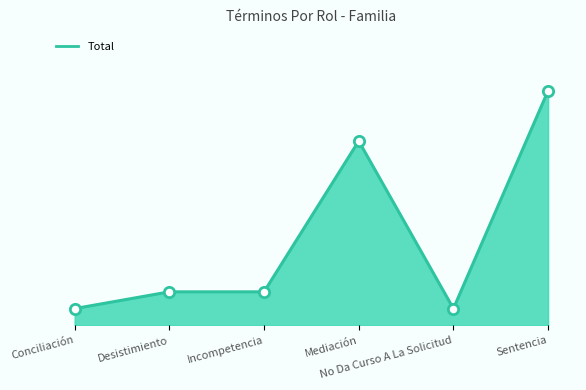

Approximately how many times larger is the value at Mediación compared to Conciliación?

11.0